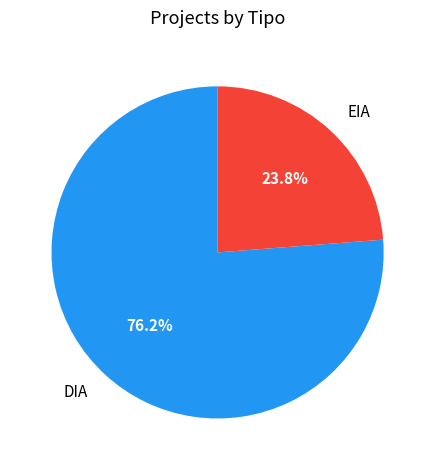

Is it true that DIA is 76% of the pie?

True